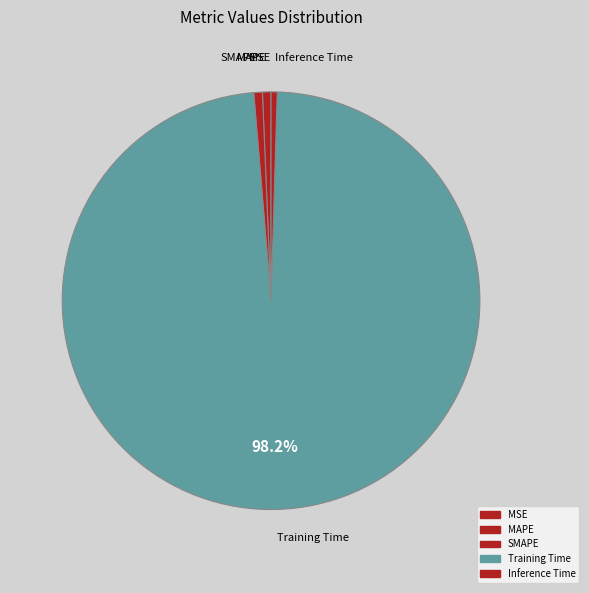

To the nearest percent, what is the average slice percentage?

20%